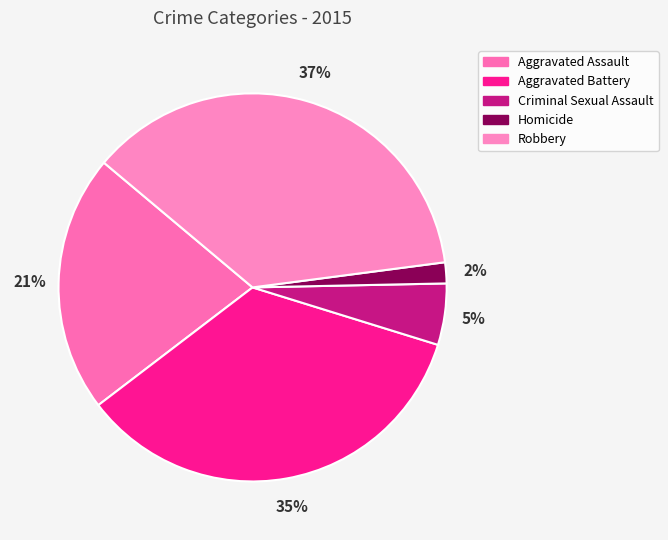

Do Homicide and Criminal Sexual Assault together represent more than half of the pie?

No